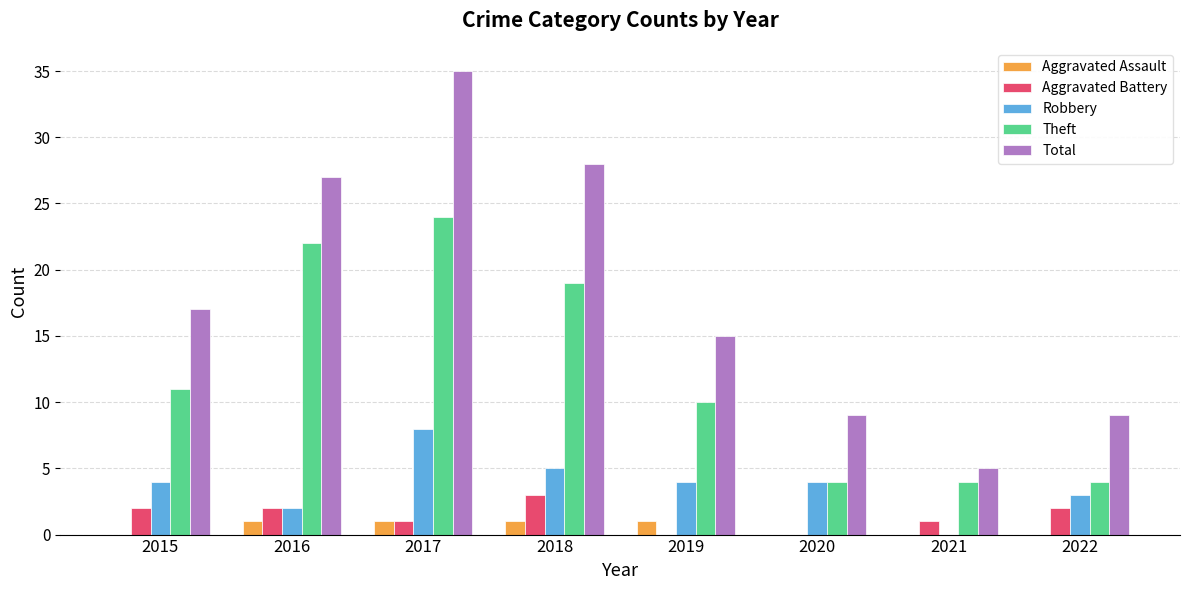

True or false: Theft has a value of 11 at 2015.

True